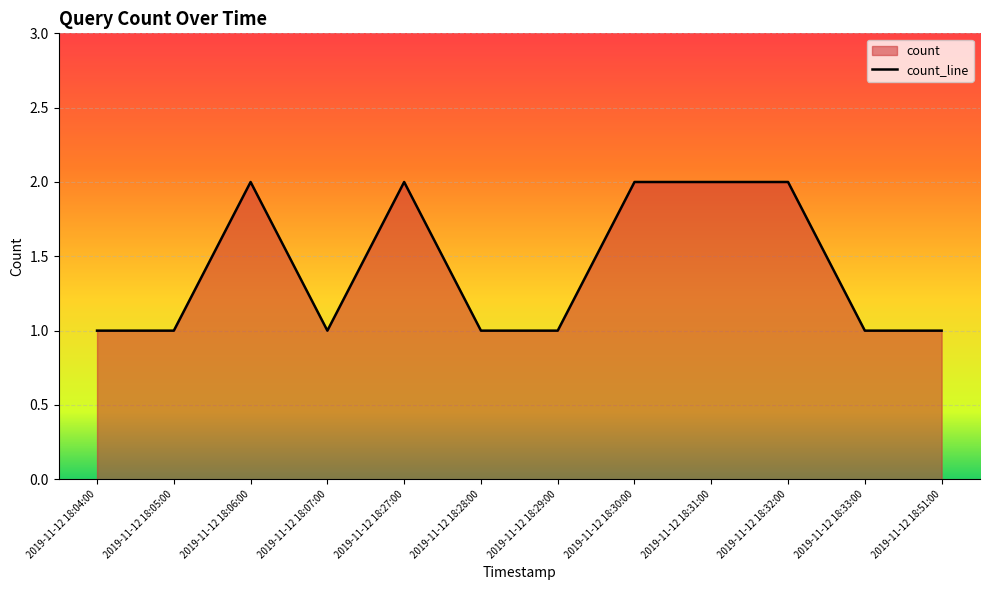

Where is the data nearest to the value 1?

2019-11-12 18:04:00